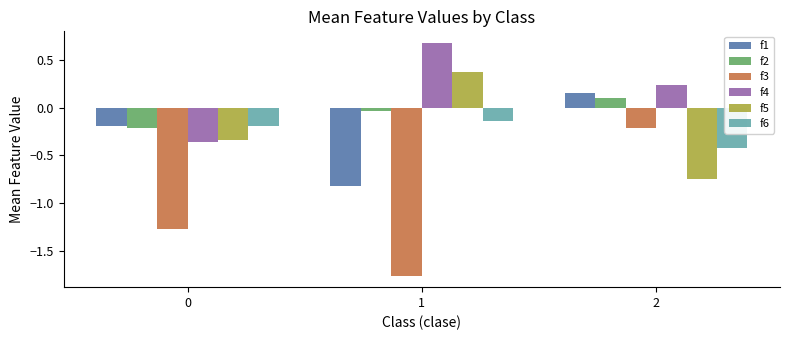

Which series has the largest total across all categories?

f4